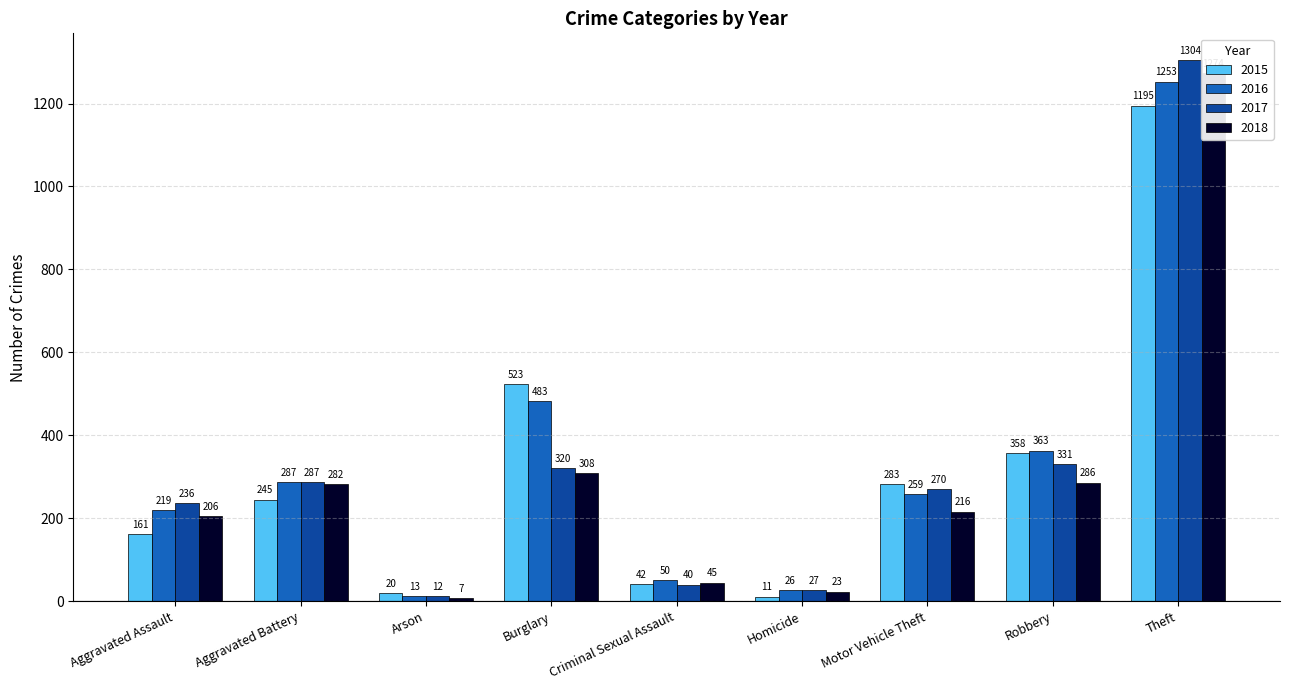

List the series in order of their peak value, highest first.

2017, 2018, 2016, 2015